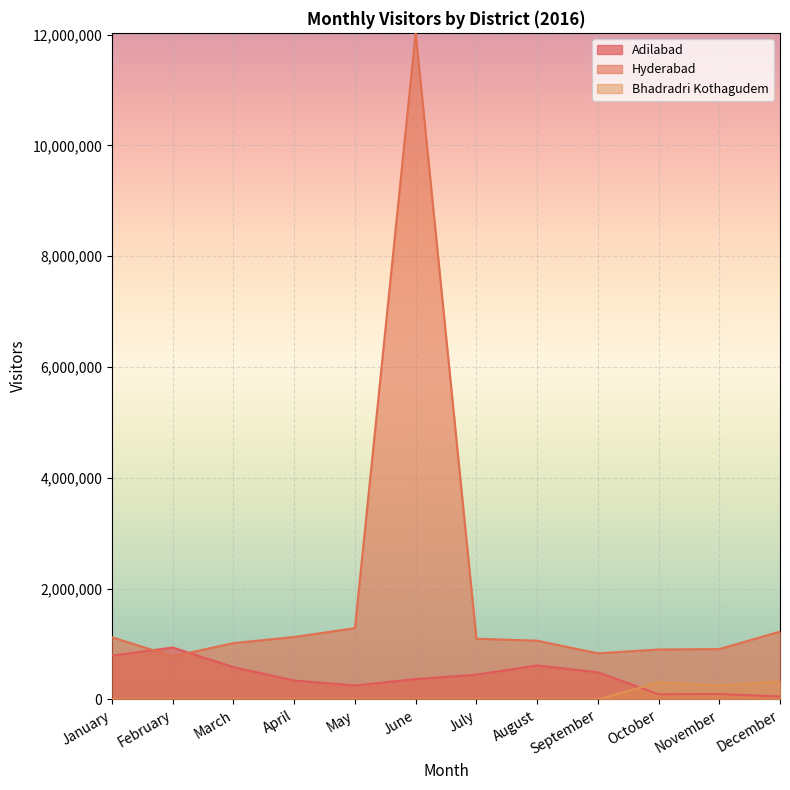

The Hyderabad series shows 1061137 at August. True or false?

True